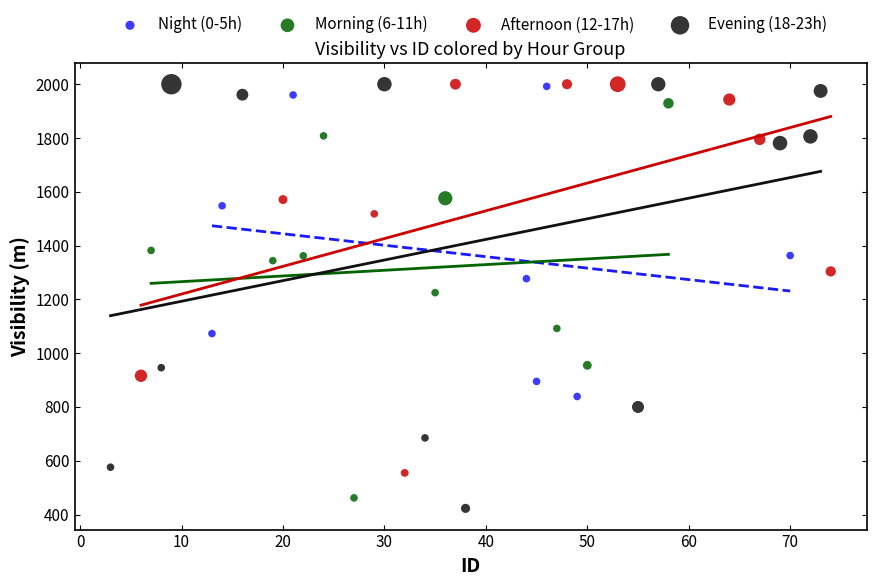

Which series reaches the minimum Y coordinate?

Evening (18-23h)